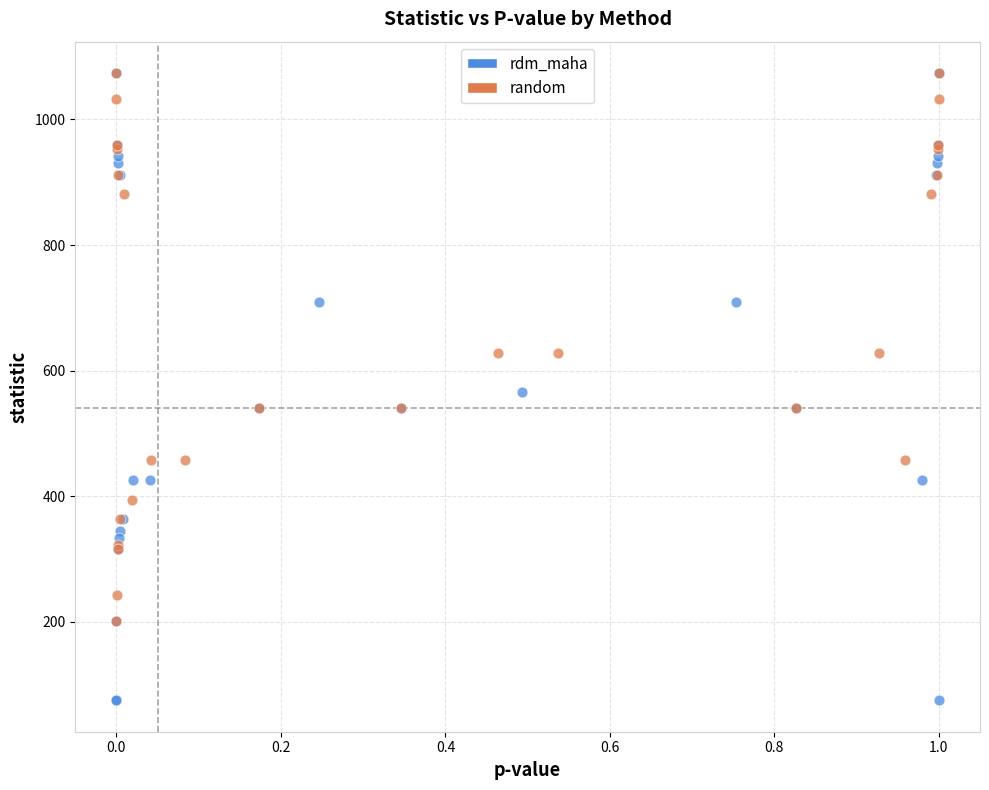

Which series contains the lowest Y value?

rdm_maha